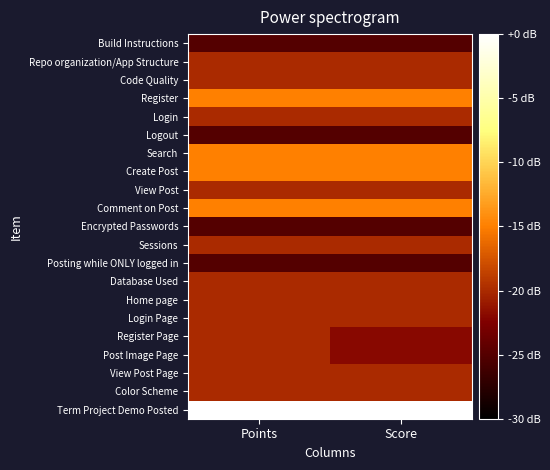

At which category is the sum across all series the highest?

Points